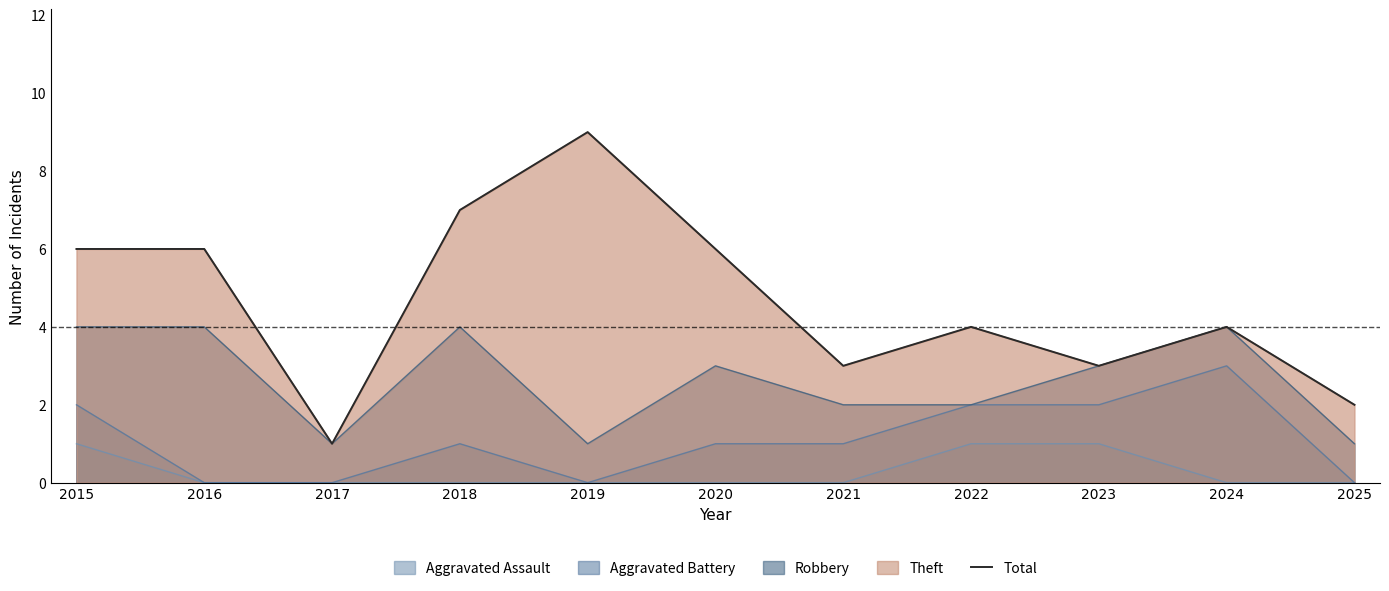

What is the value of the 8th point from the left?

4